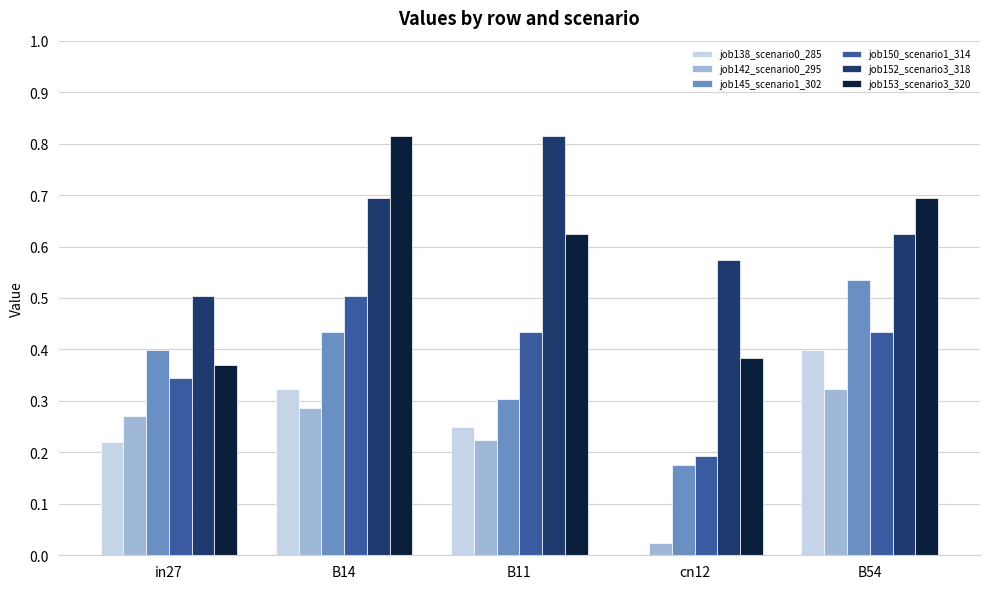

At which label is job152_scenario3_318 closest to 0?

in27